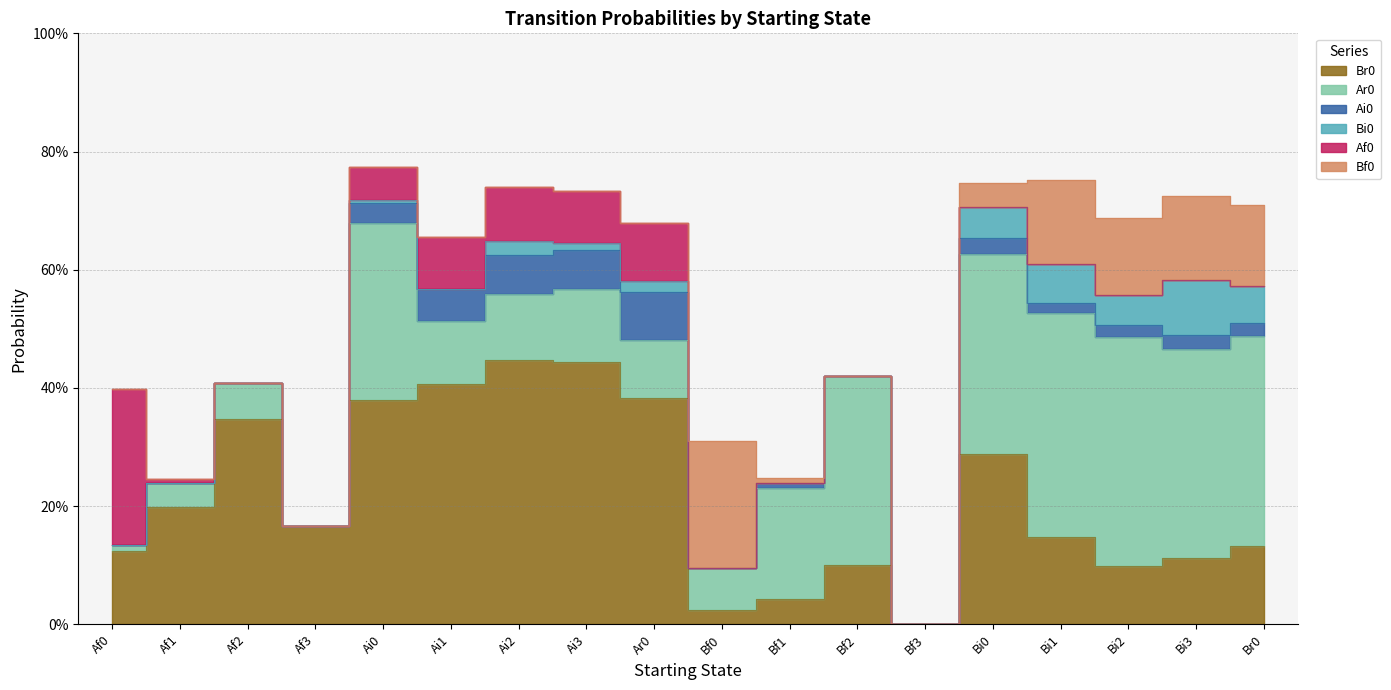

Which series has the largest range (max minus min)?

Br0